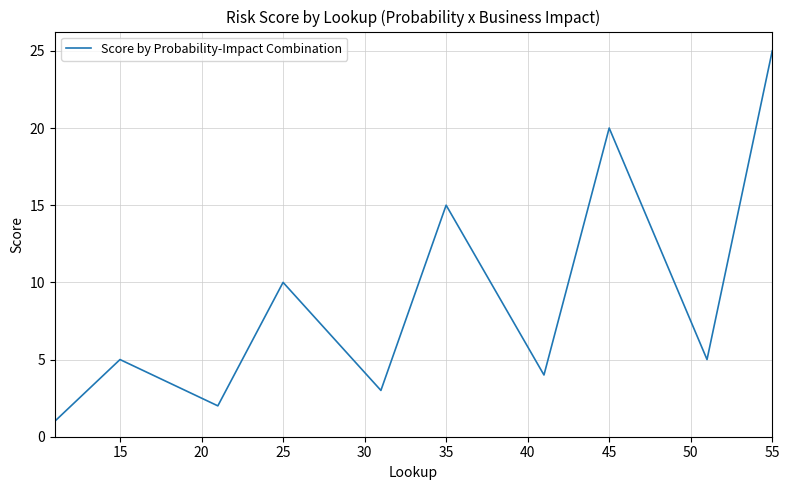

What is the sum of all values?

225